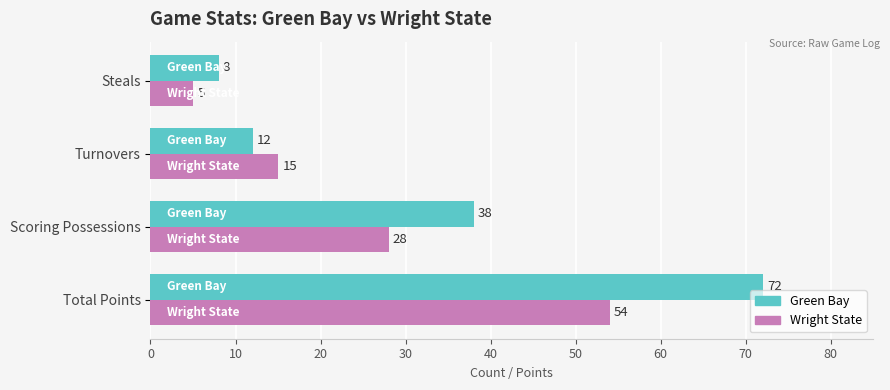

At which category does the chart reach its minimum across all series?

Steals